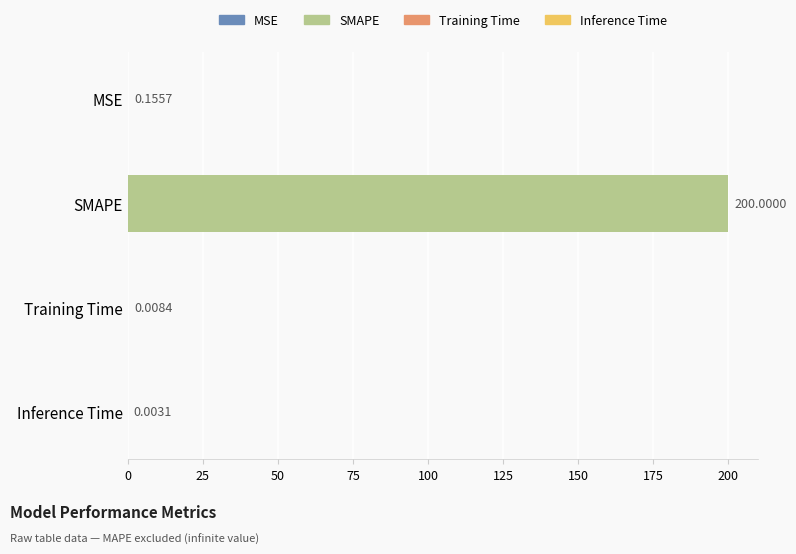

Where is the data nearest to the value 100?

MSE